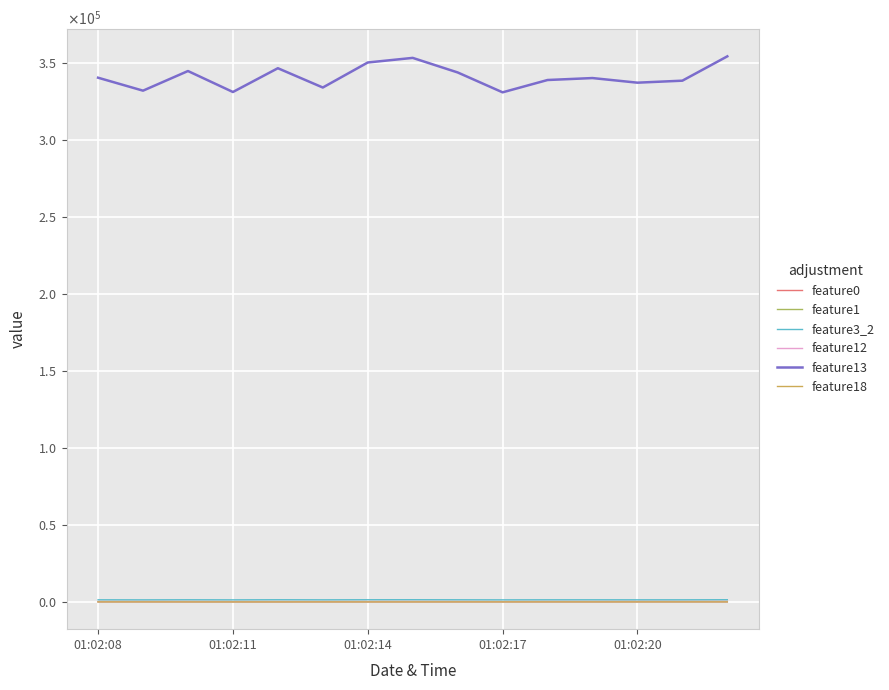

Does the chart display data point markers on the line(s)?

No